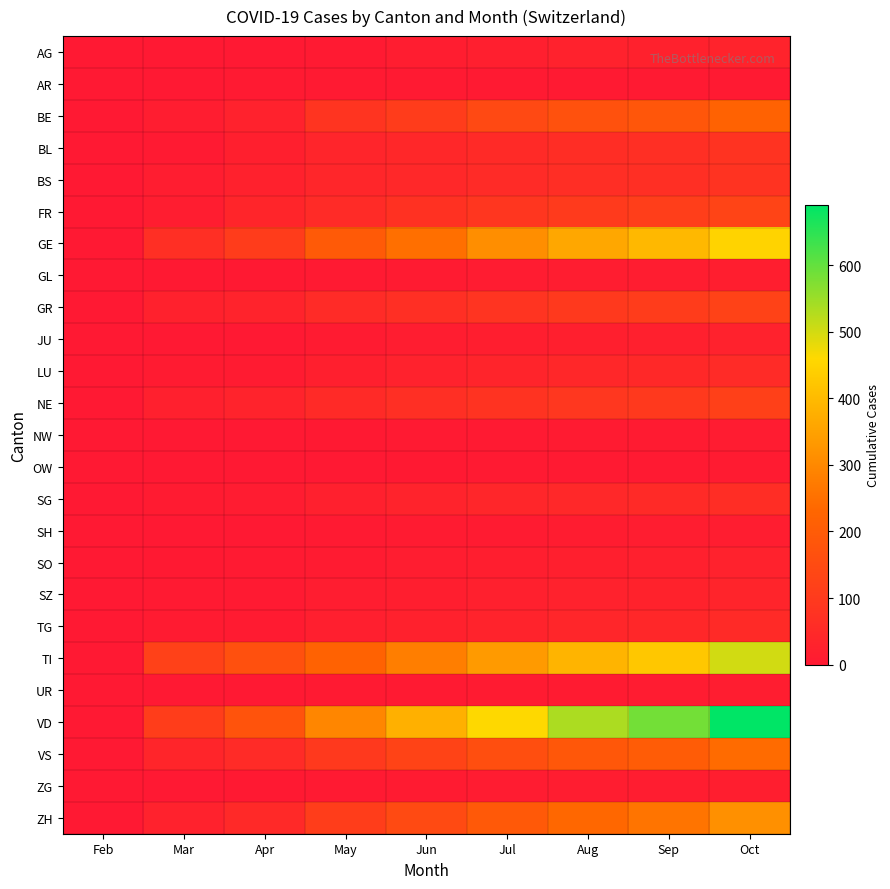

At how many categories does at least one series exceed 406?

4